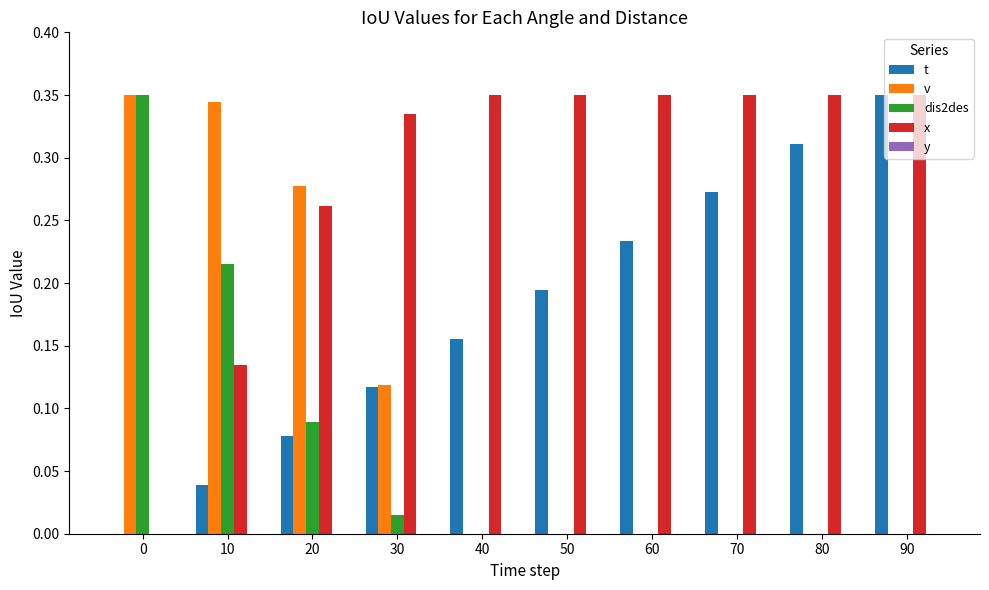

The v series shows 0.0 at 60. True or false?

True